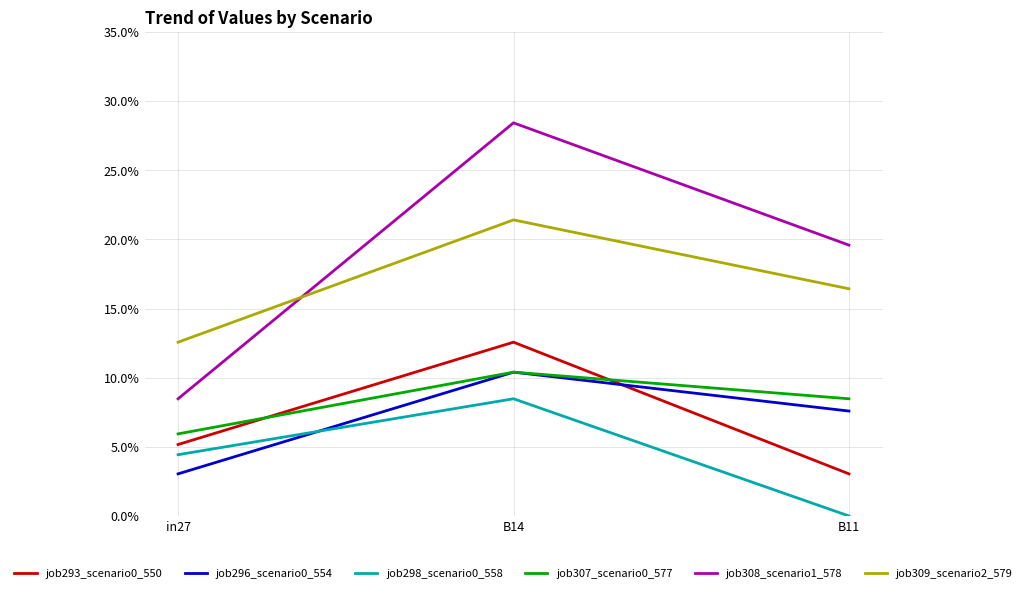

What is the value of the job308_scenario1_578 point at the 2nd from the left?

0.3